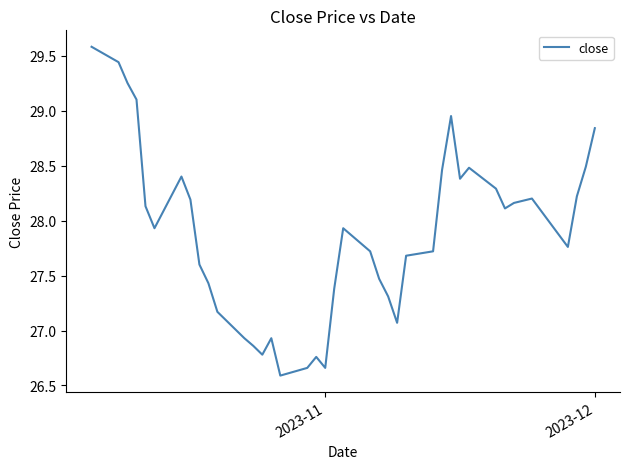

What is the minimum value shown in the chart?

26.6